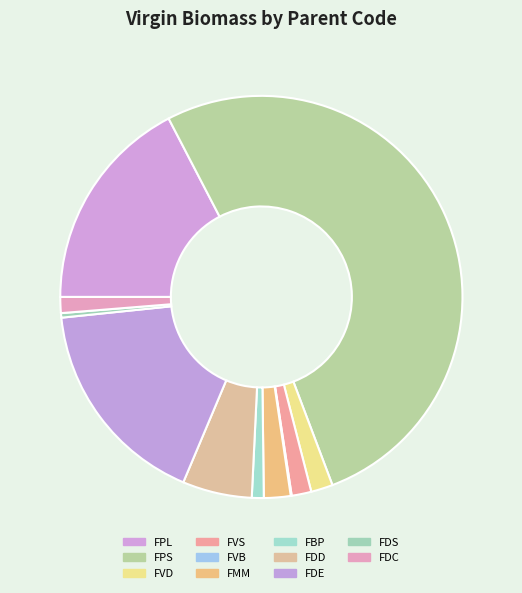

Rank the categories by value from lowest to highest.

FVB, FDS, FBP, FDC, FVS, FVD, FMM, FDD, FDE, FPL, FPS